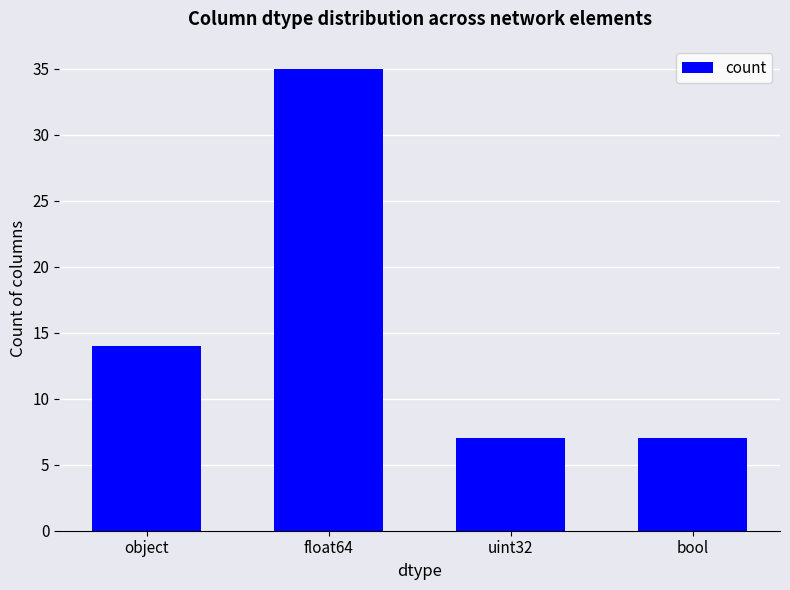

Does the chart contain any negative values?

No